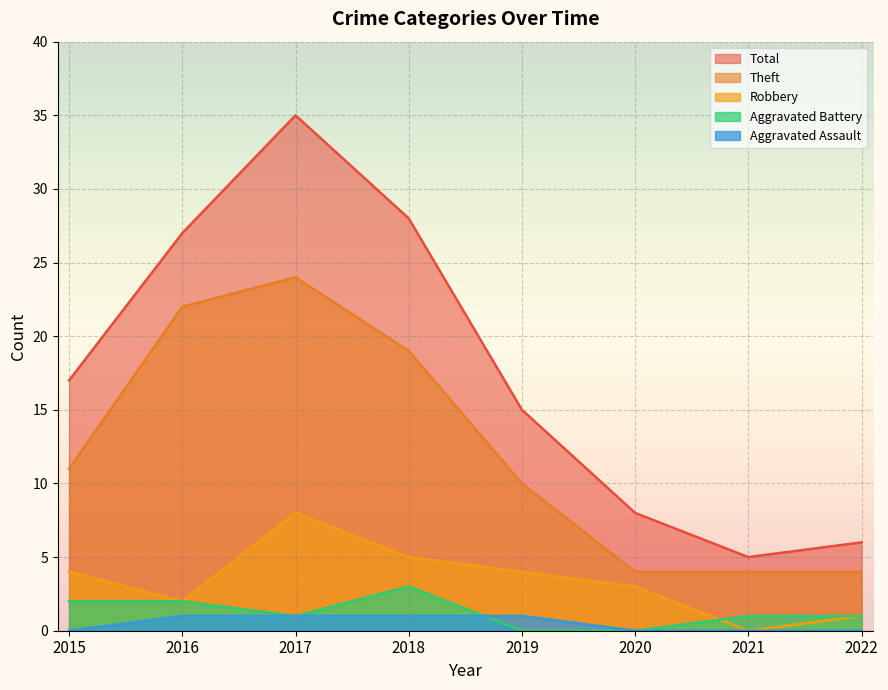

What is the spread (max minus min) of values at 2020?

8